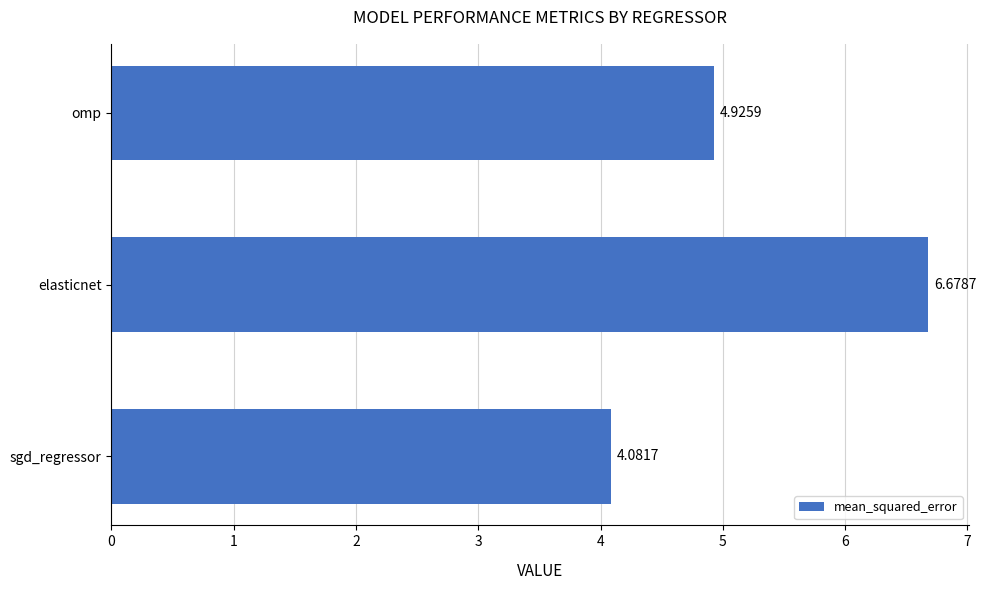

At which category does the chart reach its peak across all series?

elasticnet